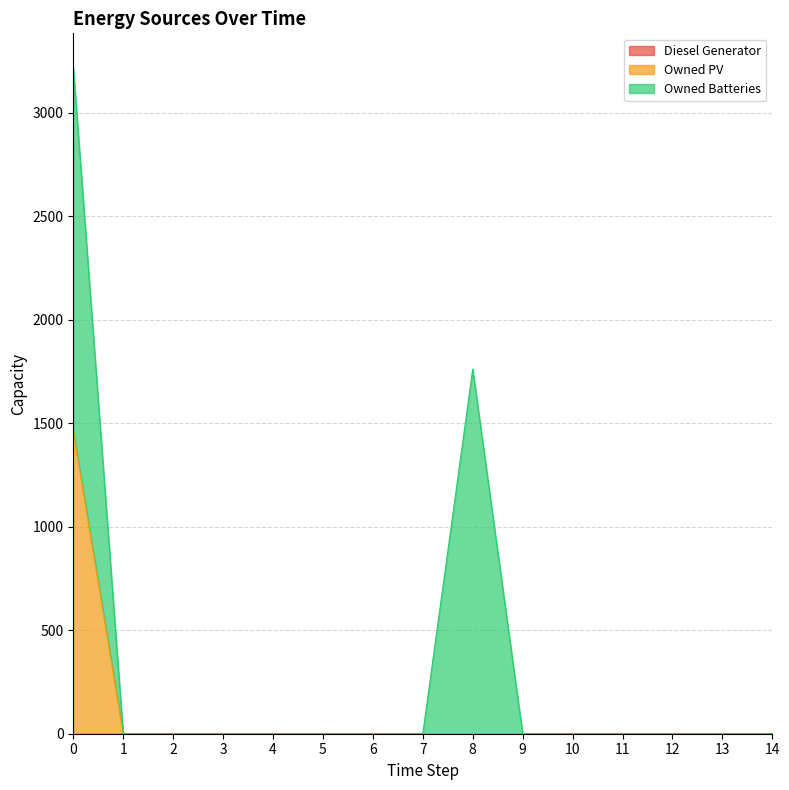

How many lines are shown in the chart?

3